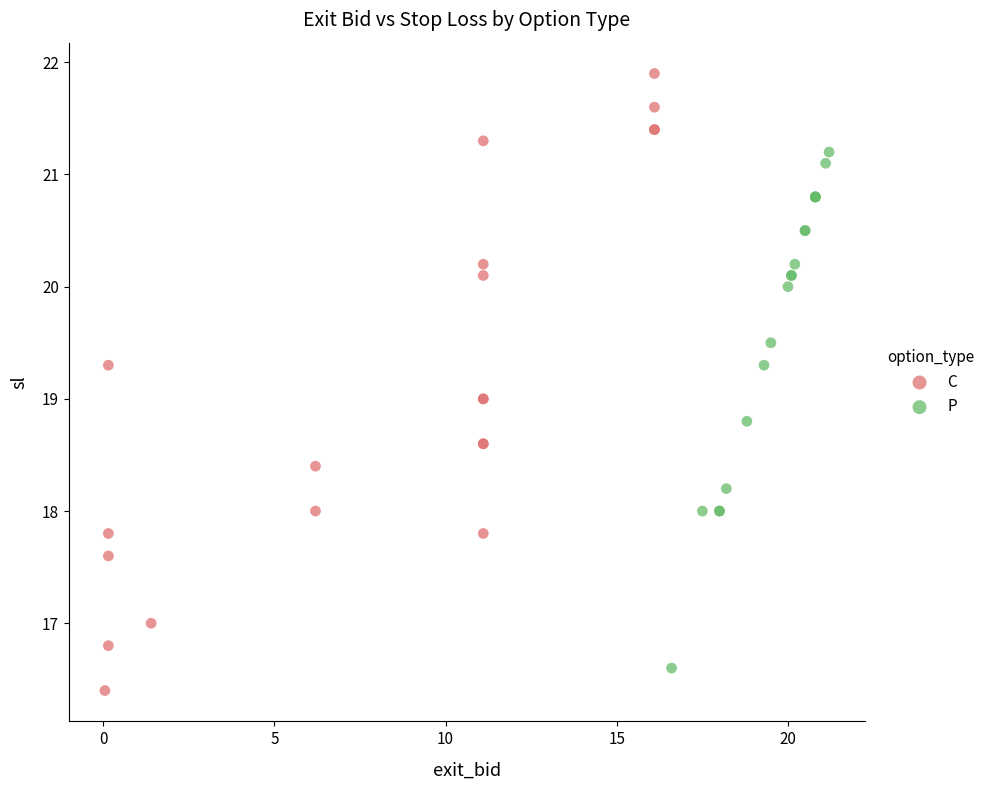

Which series has the widest spread of Y values?

C